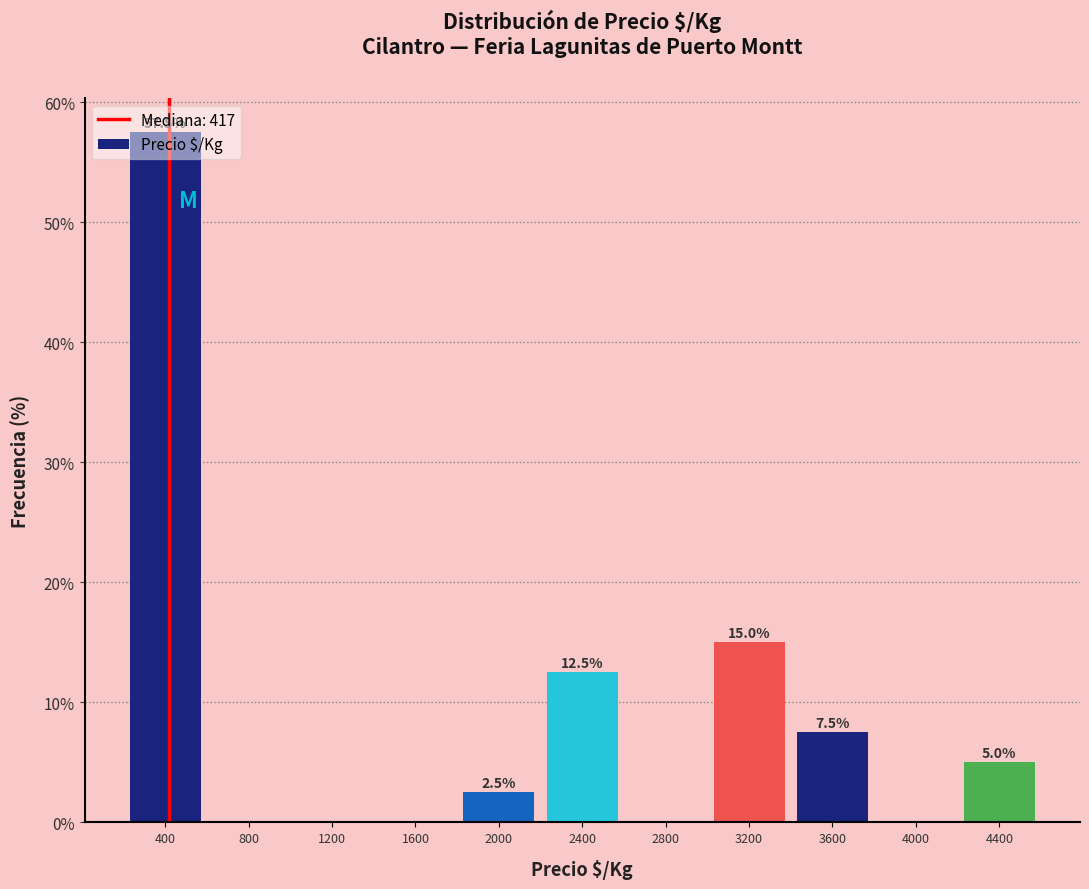

Over which range of the x-axis is the bar tallest?

200 to 600